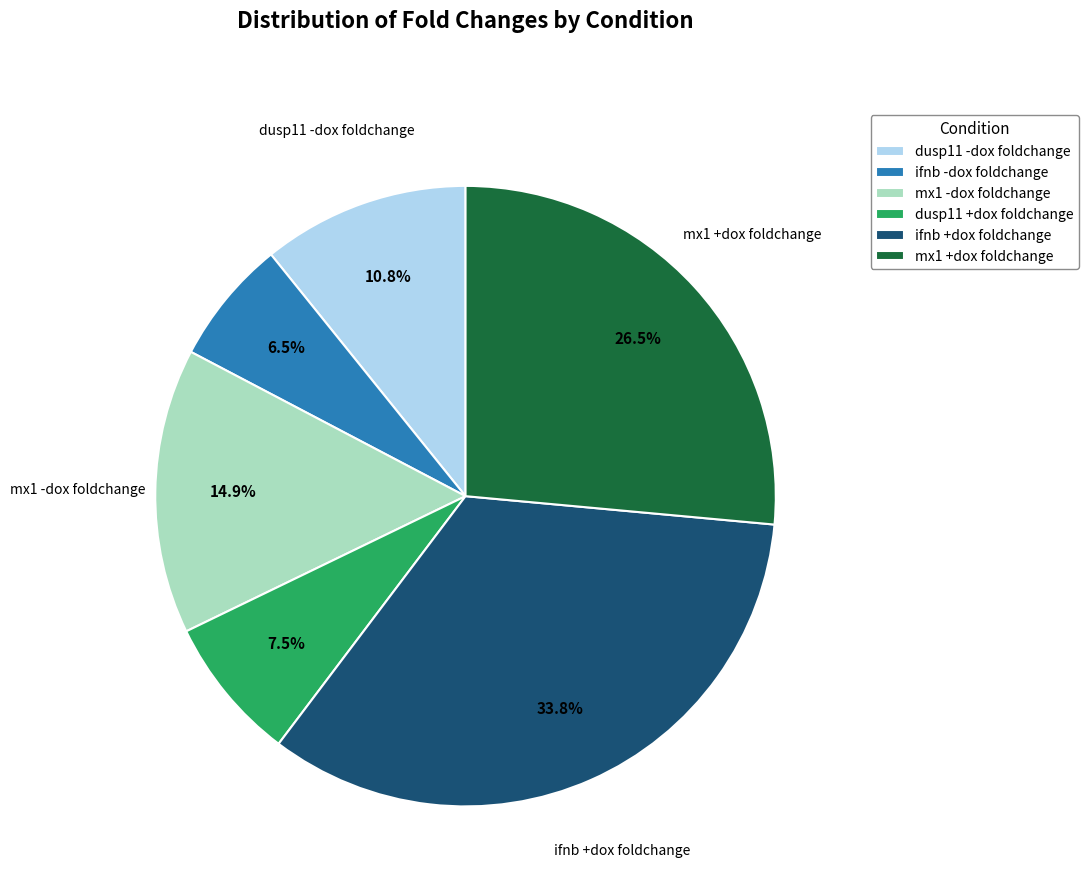

What percentage do dusp11 -dox foldchange and ifnb -dox foldchange together represent?

17.3%